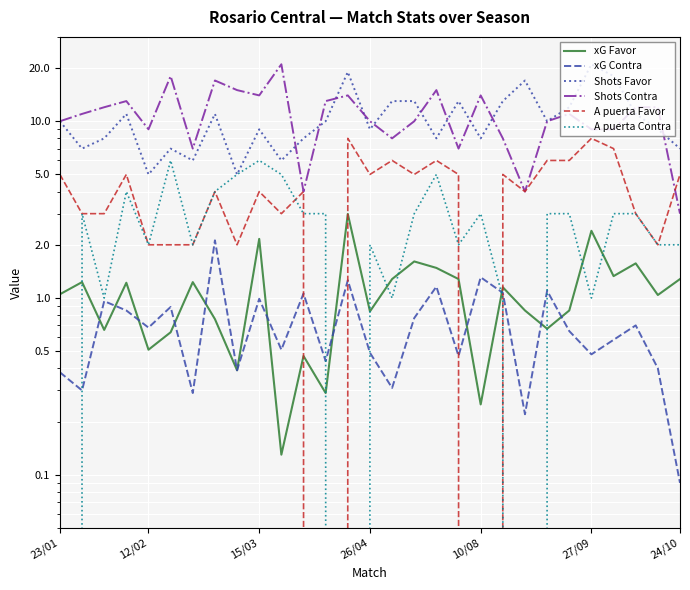

Which series ends up on top after the final intersection of A puerta Favor and Shots Contra?

A puerta Favor